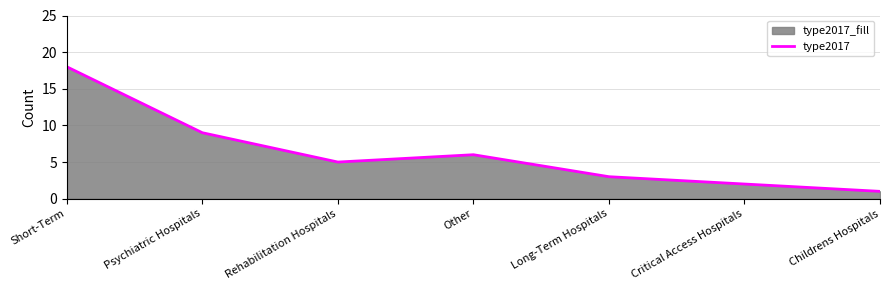

Between Short-Term and Psychiatric Hospitals, which is larger?

Short-Term